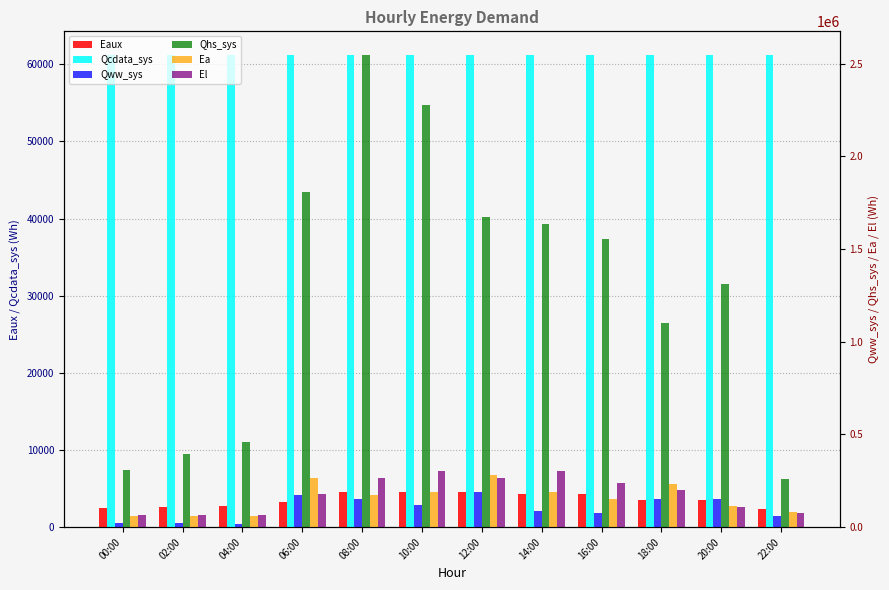

What is the label of the 3rd bar from the left?

04:00